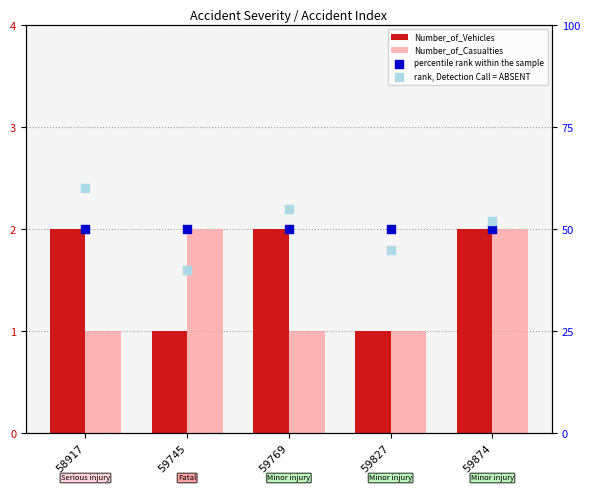

What are all the series names shown in the legend?

Number_of_Vehicles, Number_of_Casualties, percentile rank within the sample, rank, Detection Call = ABSENT